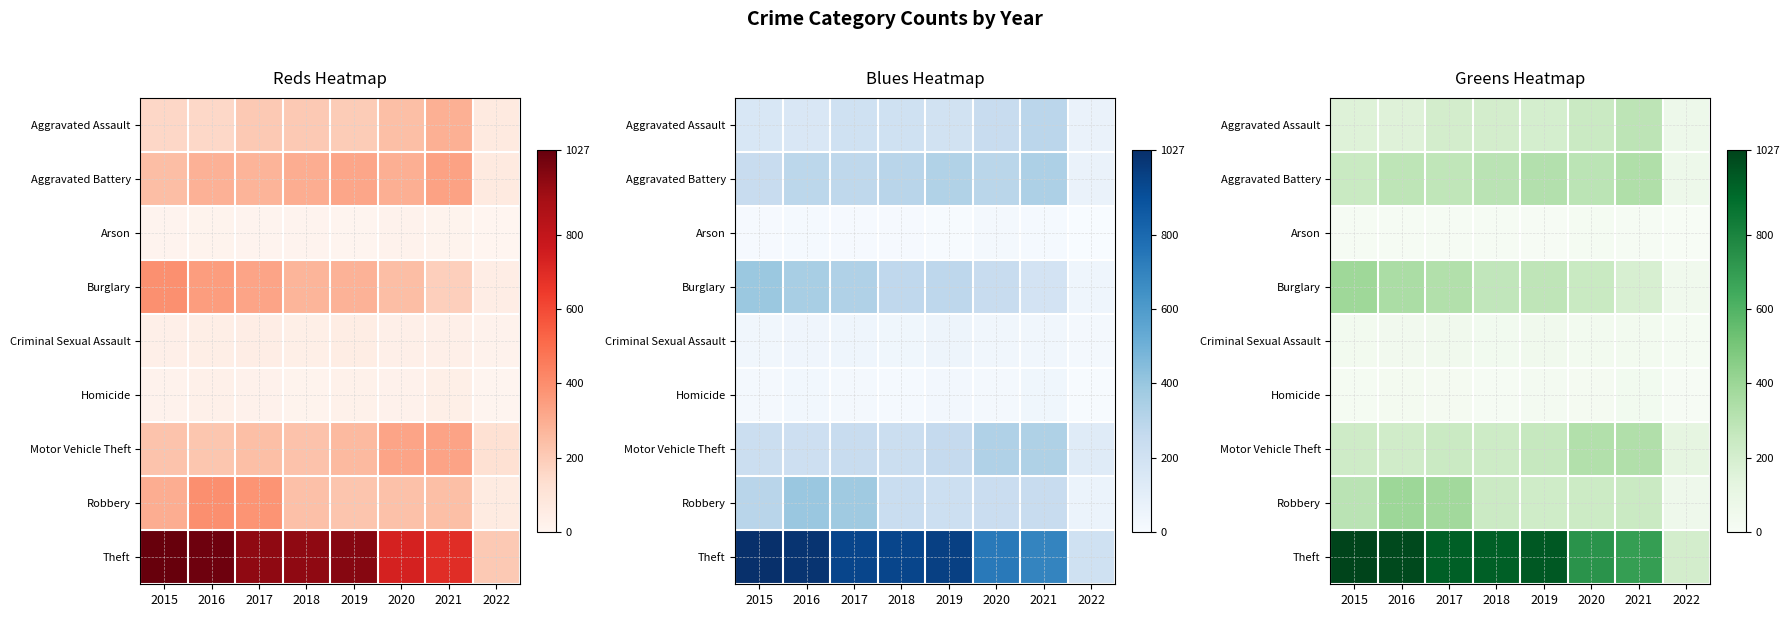

Which series has the largest range (max minus min)?

Theft